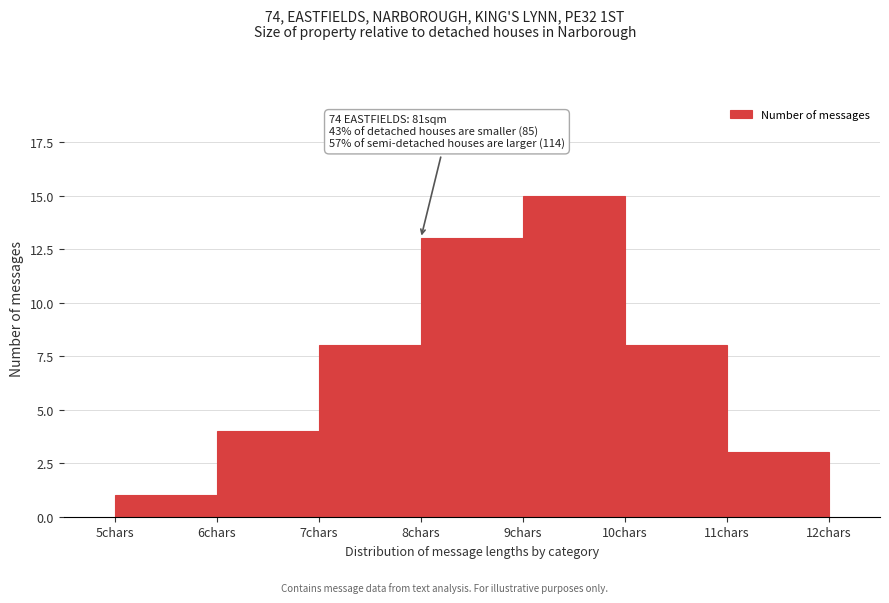

Over which range of the x-axis is the bar tallest?

9 to 10